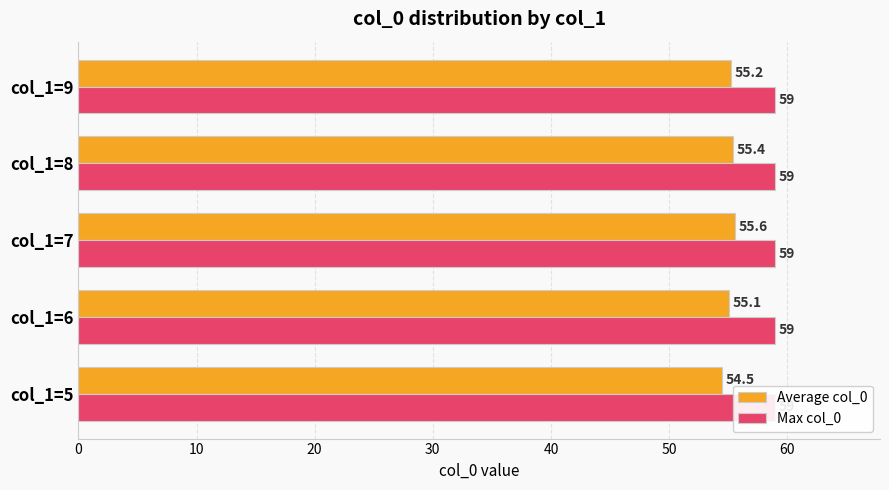

Rank the series by their average value, from highest to lowest.

Average col_0, Max col_0